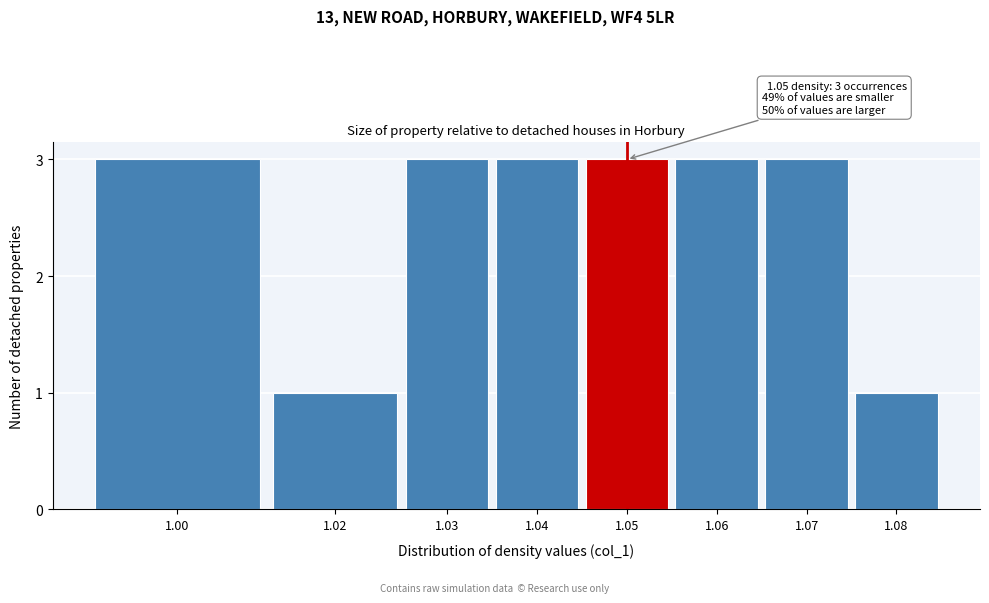

Reading left to right, list all the values displayed in this chart.

3	1	3	3	3	3	3	1